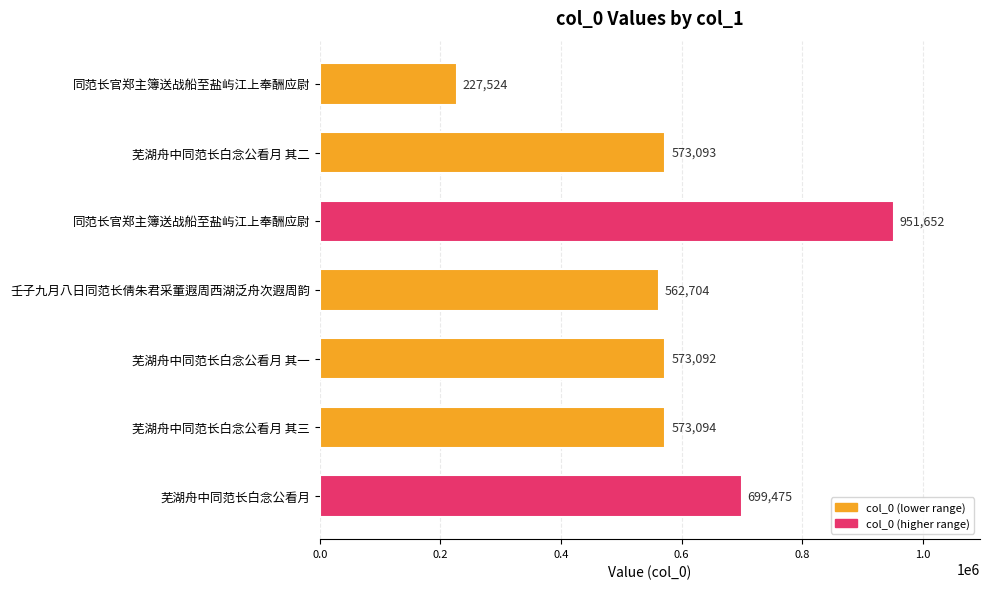

Are the bars horizontal?

Yes